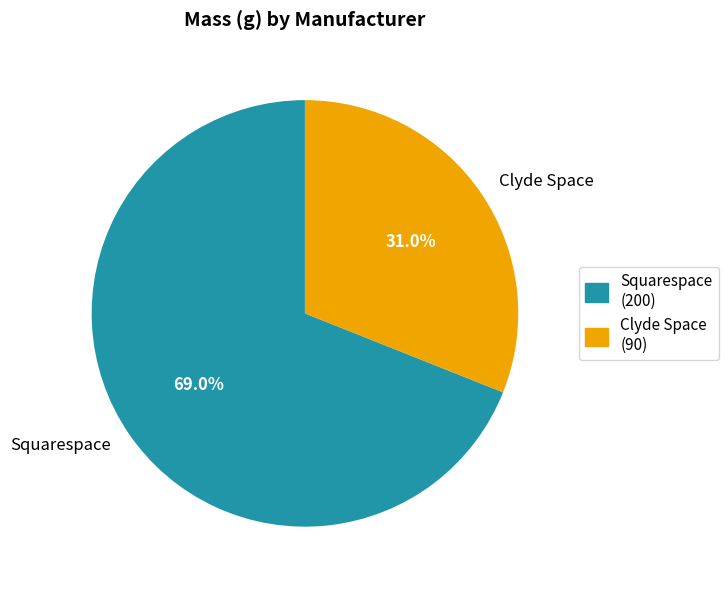

Approximately how many times larger is the value at Squarespace compared to Clyde Space?

2.2